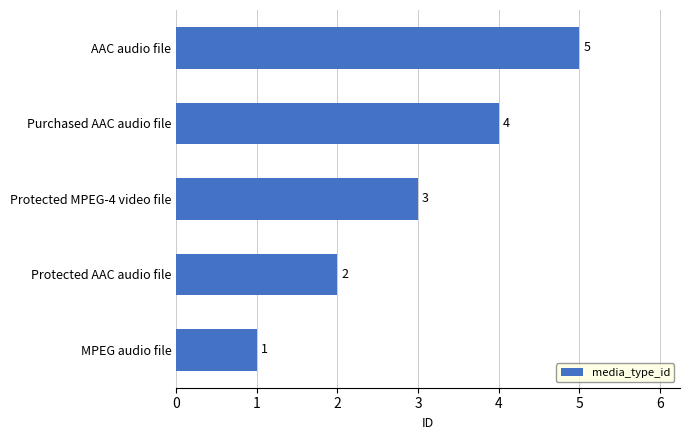

What is the change in value from MPEG audio file to Purchased AAC audio file?

+3